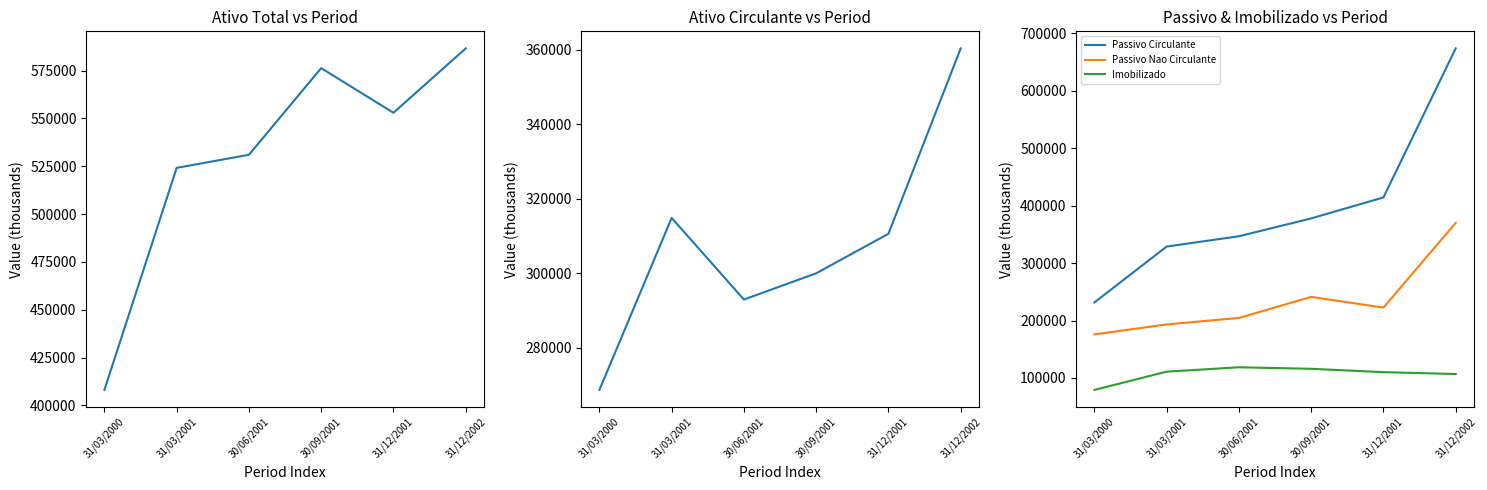

List the series in order of their overall mean, highest first.

Ativo Total, Passivo Circulante, Ativo Circulante, Passivo Nao Circulante, Imobilizado